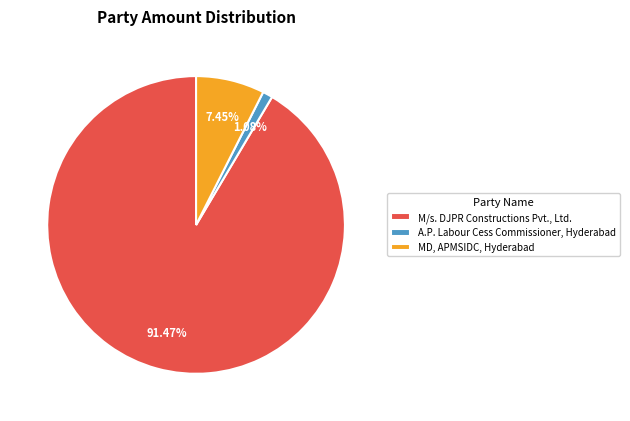

To the nearest percent, what is the difference between the largest and smallest slice percentages?

90%